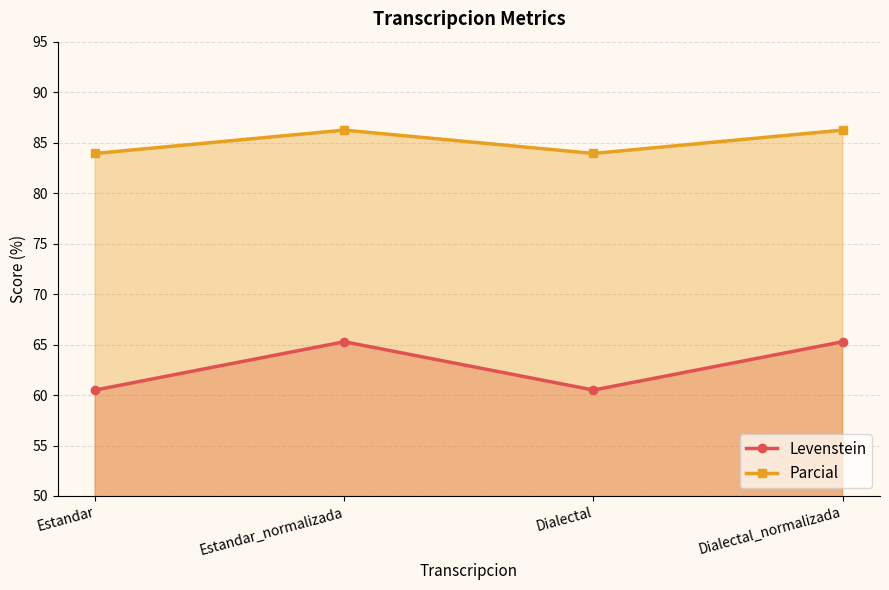

True or false: Levenstein and Parcial intersect in this chart.

False